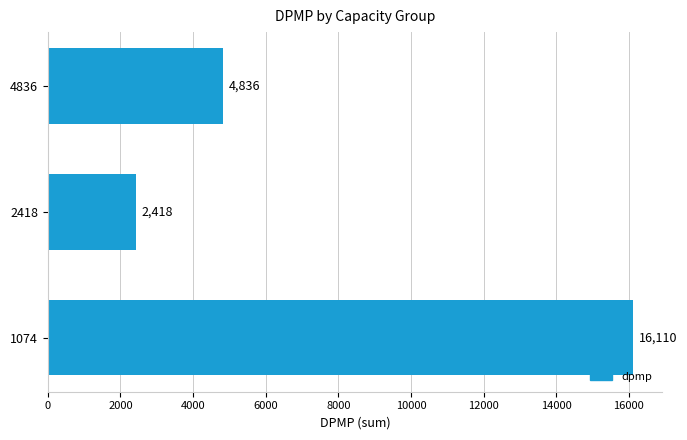

Are the bars horizontal?

Yes